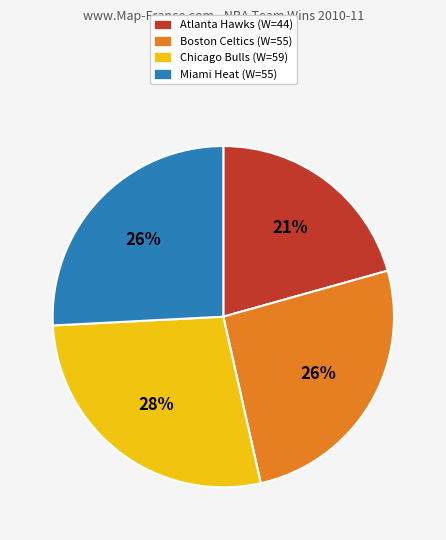

To the nearest percent, what is the difference between the largest and smallest slice percentages?

7%